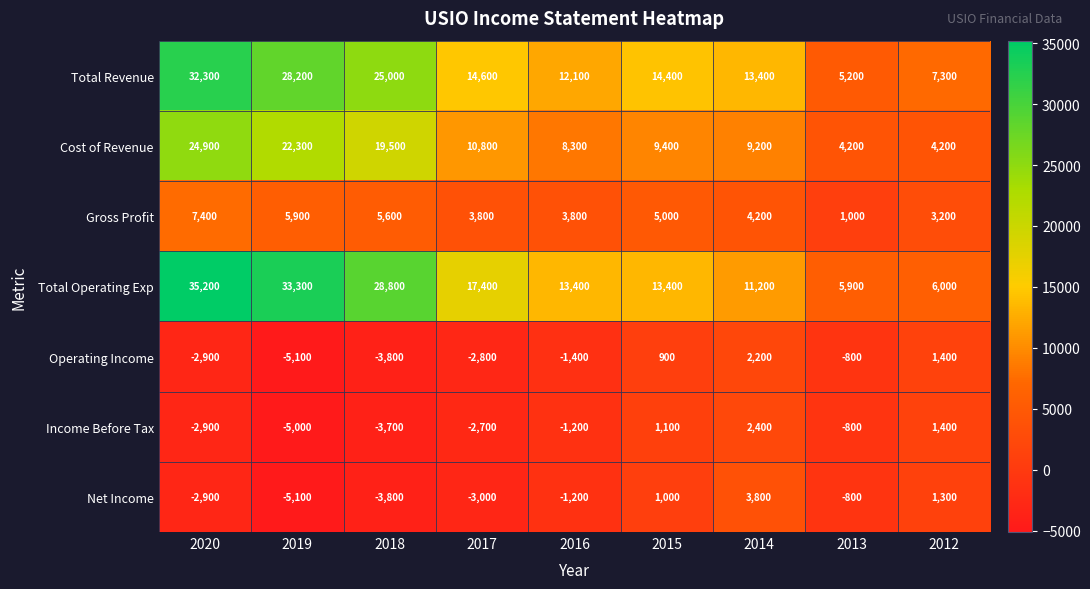

What value does the Operating Income series have at 2014, to the nearest 100?

2200